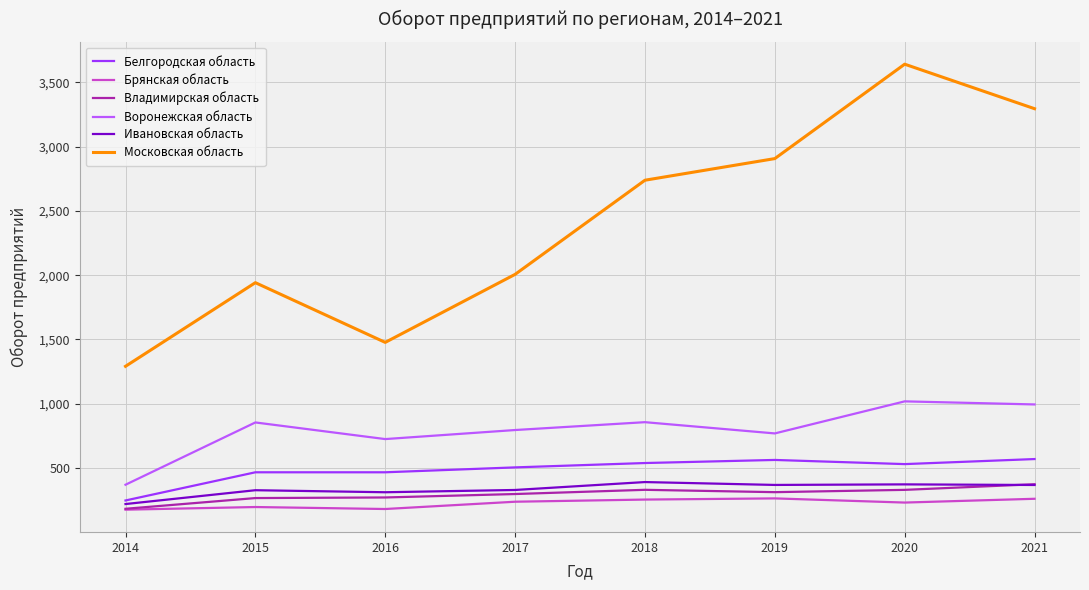

Which series has the largest range (max minus min)?

Московская область